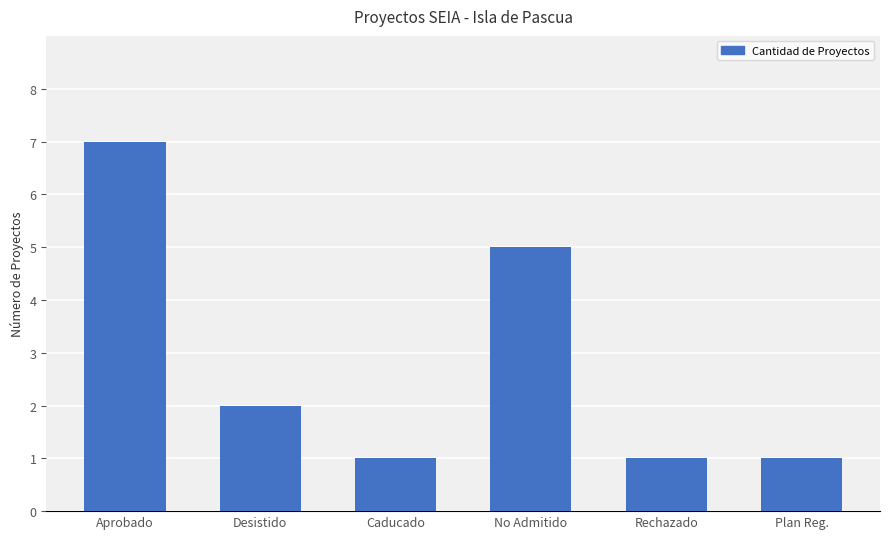

What position from the left is Aprobado?

1